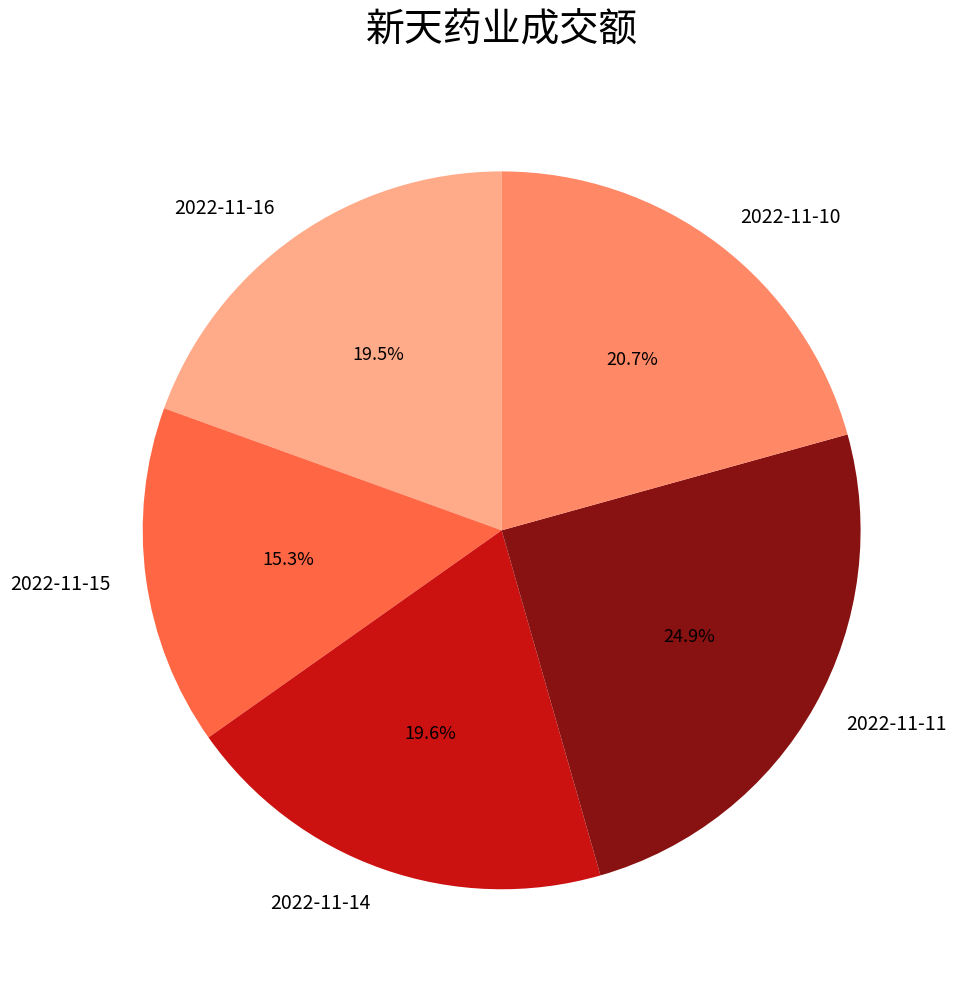

To the nearest percent, what percentage of the pie is 2022-11-15?

15%